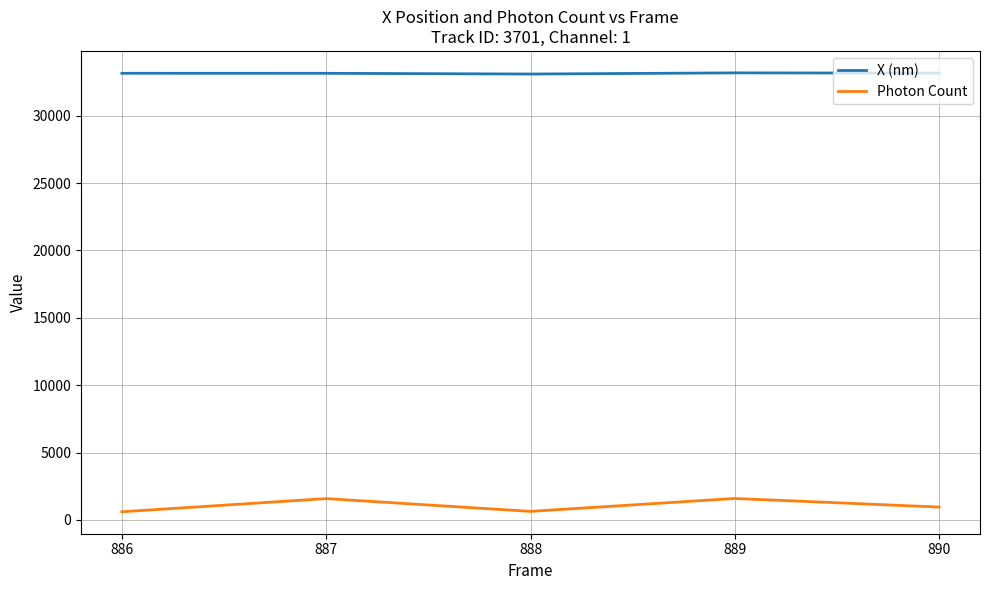

What is the difference between the highest and lowest values at 889?

31586.5